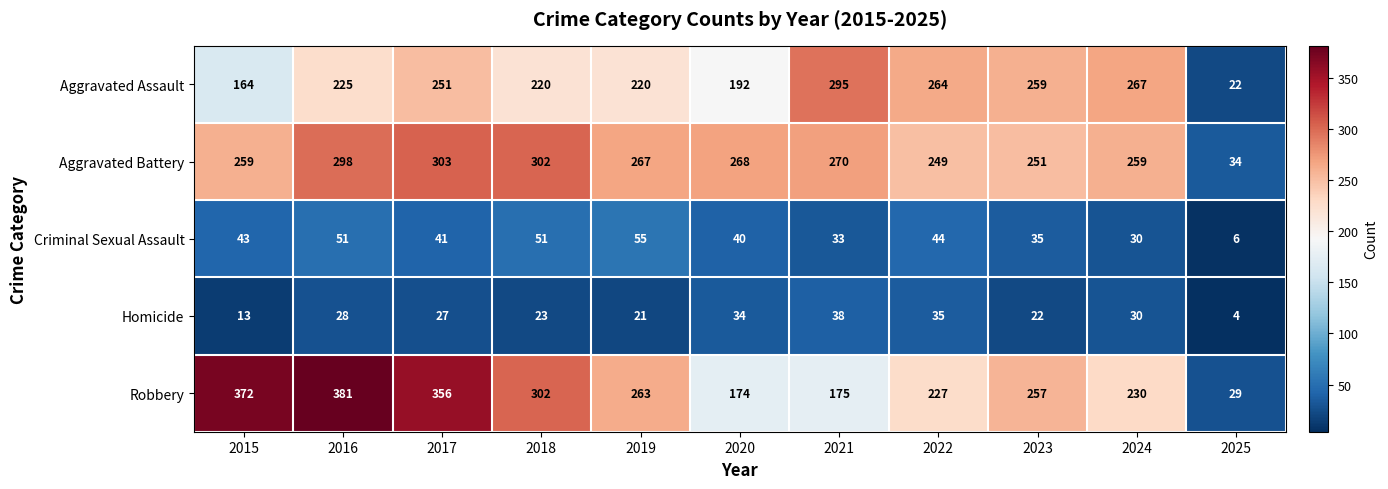

How many values in the Aggravated Assault series are below 225?

5